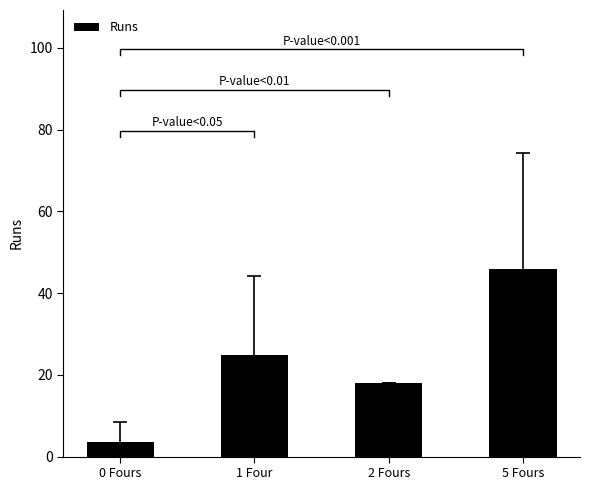

What value does the data have at 5 Fours?

46.0